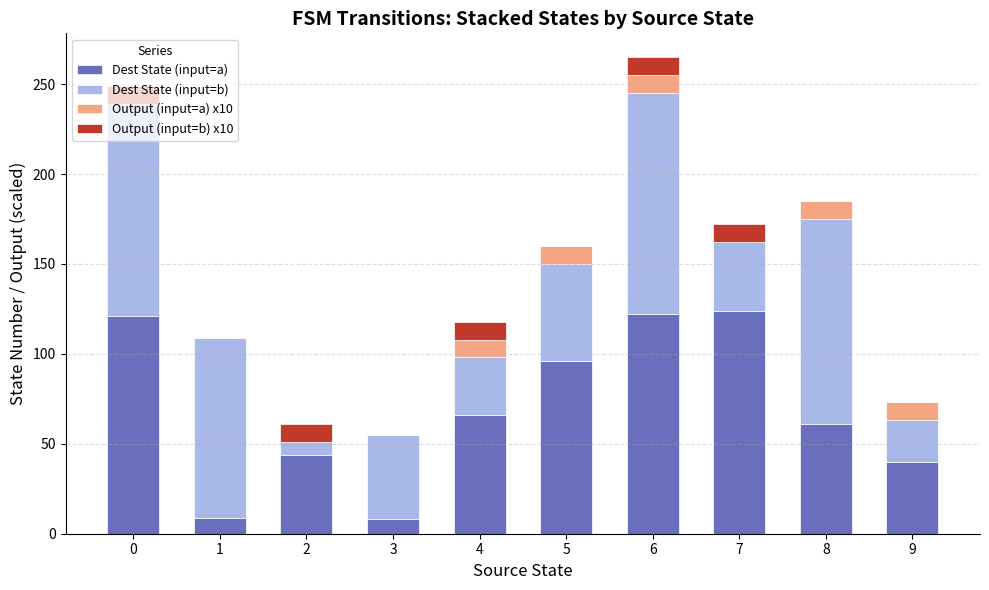

The value of Dest State (input=a) at 8 is 61. True or false?

True